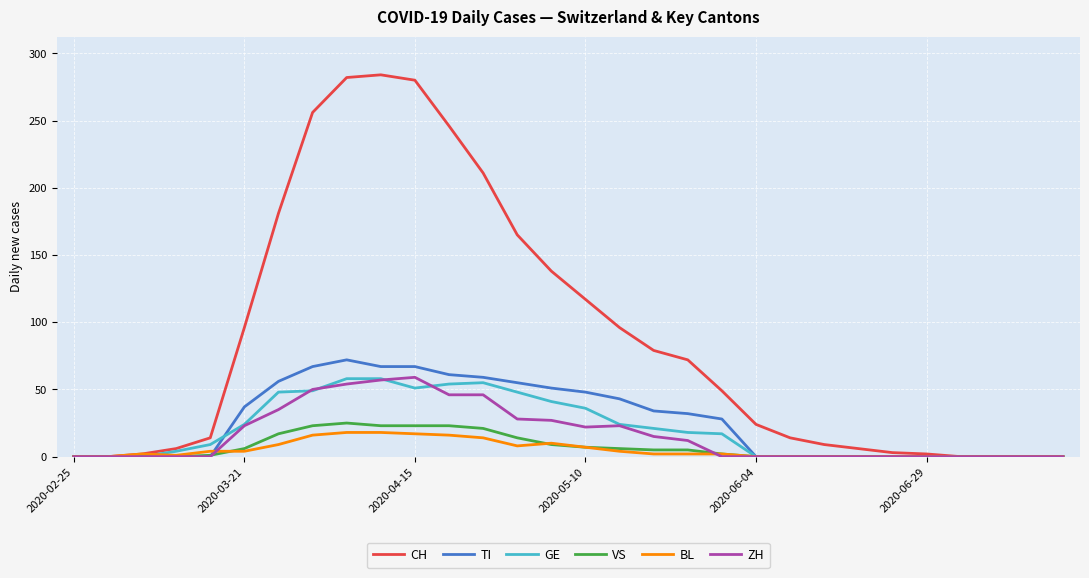

Which series has the widest spread of values?

CH